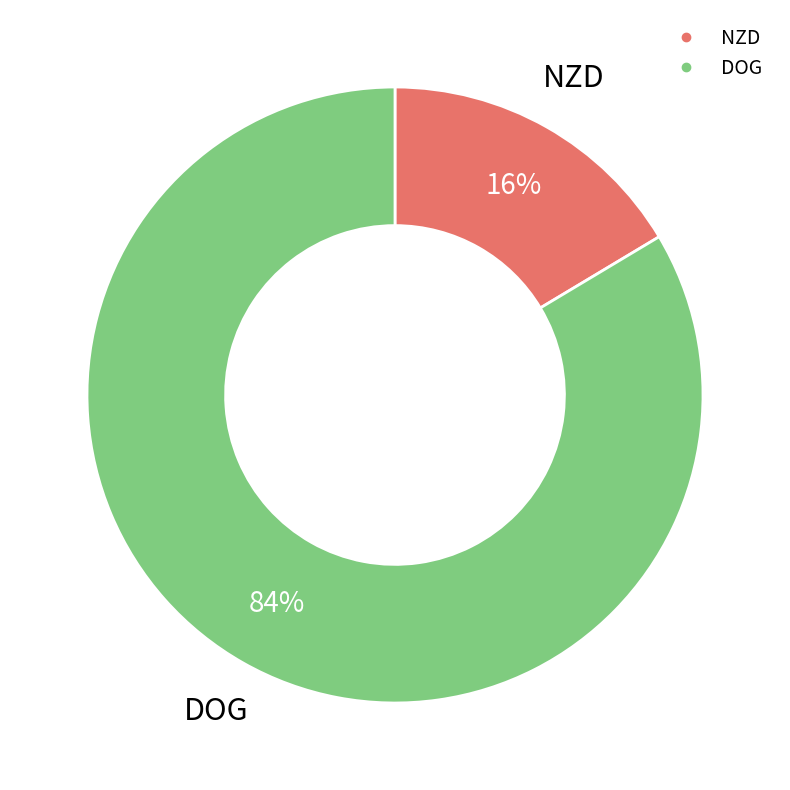

Is it true that DOG is 73% of the pie?

False